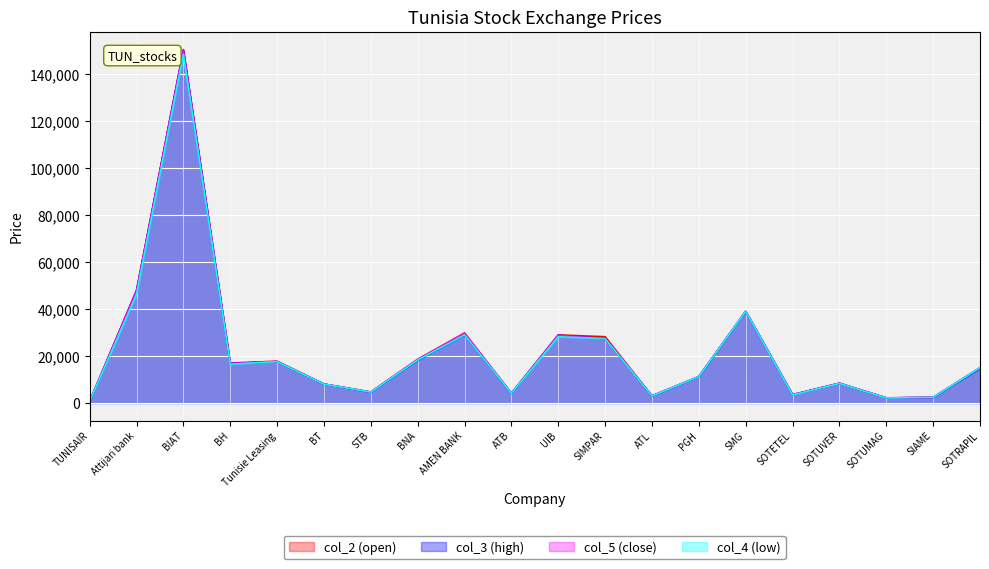

At how many categories does at least one series exceed 9436?

11